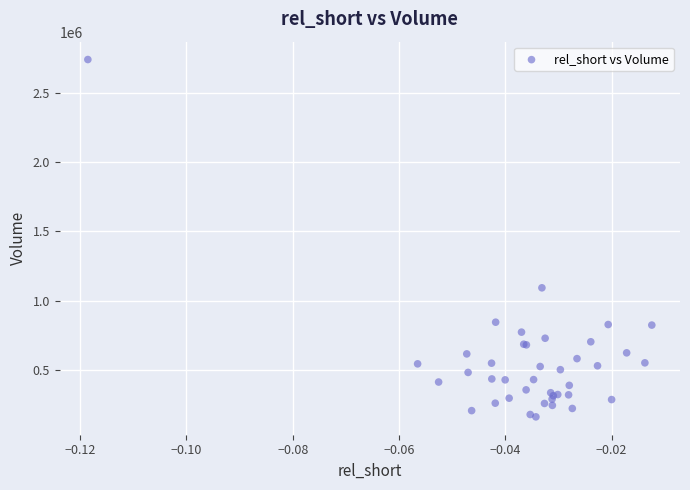

What Y value in the scatter plot is closest to 1450600?

1092300